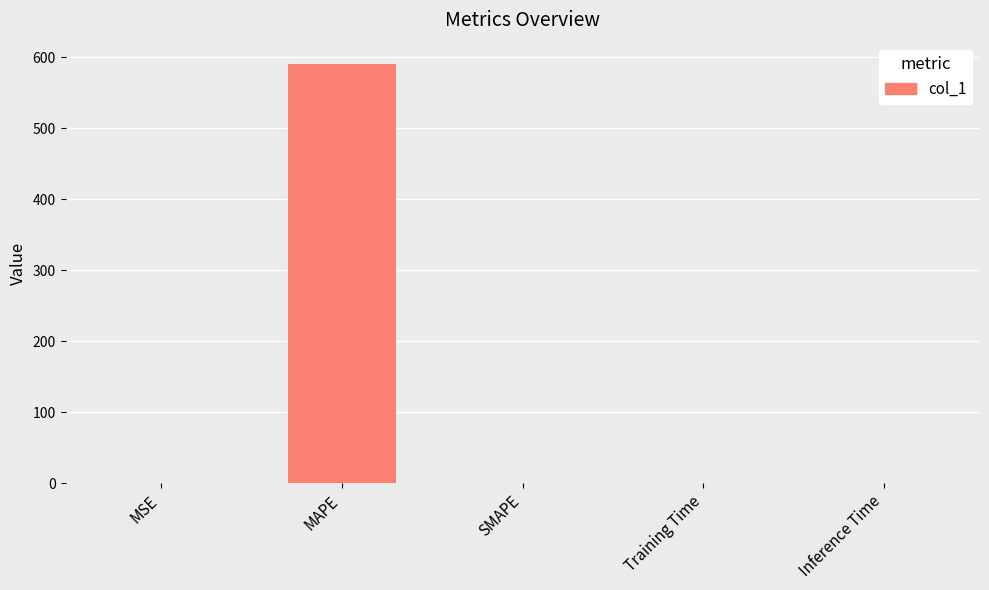

Which category has the highest value across all series?

MAPE